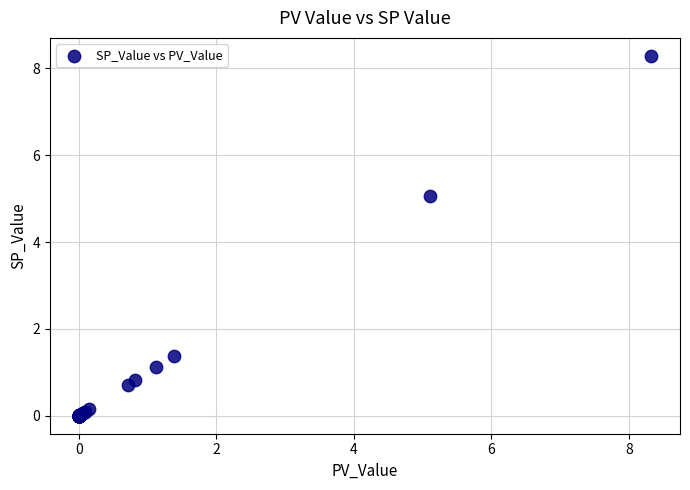

What Y value in the scatter plot is closest to 4?

5.1